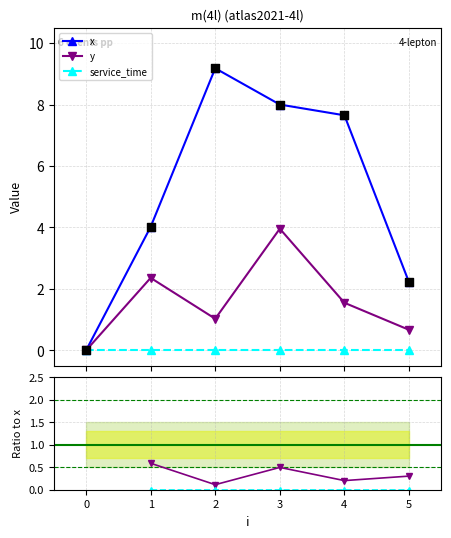

At how many categories does at least one series exceed 7?

3